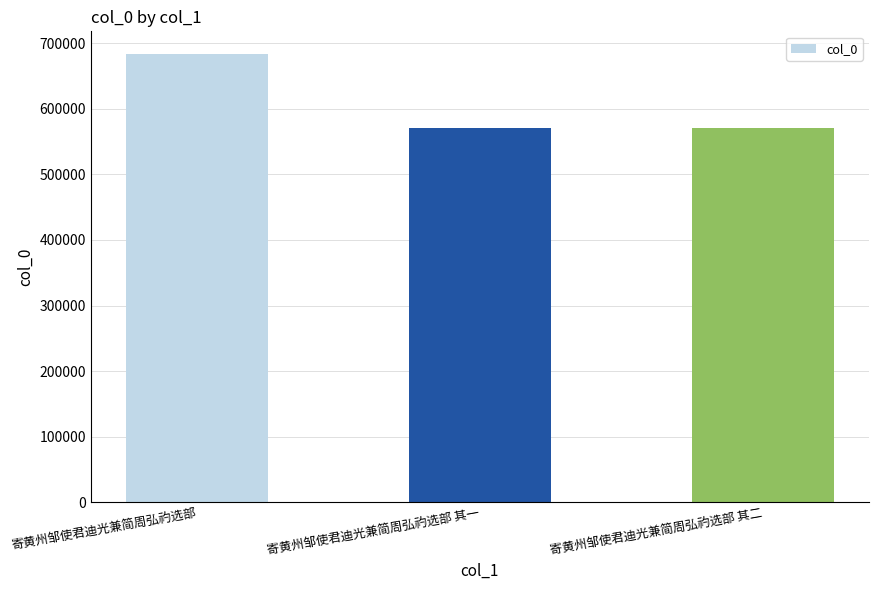

Is it true that the value at 寄黄州邹使君迪光兼简周弘礿选部 其一 is 928673?

False